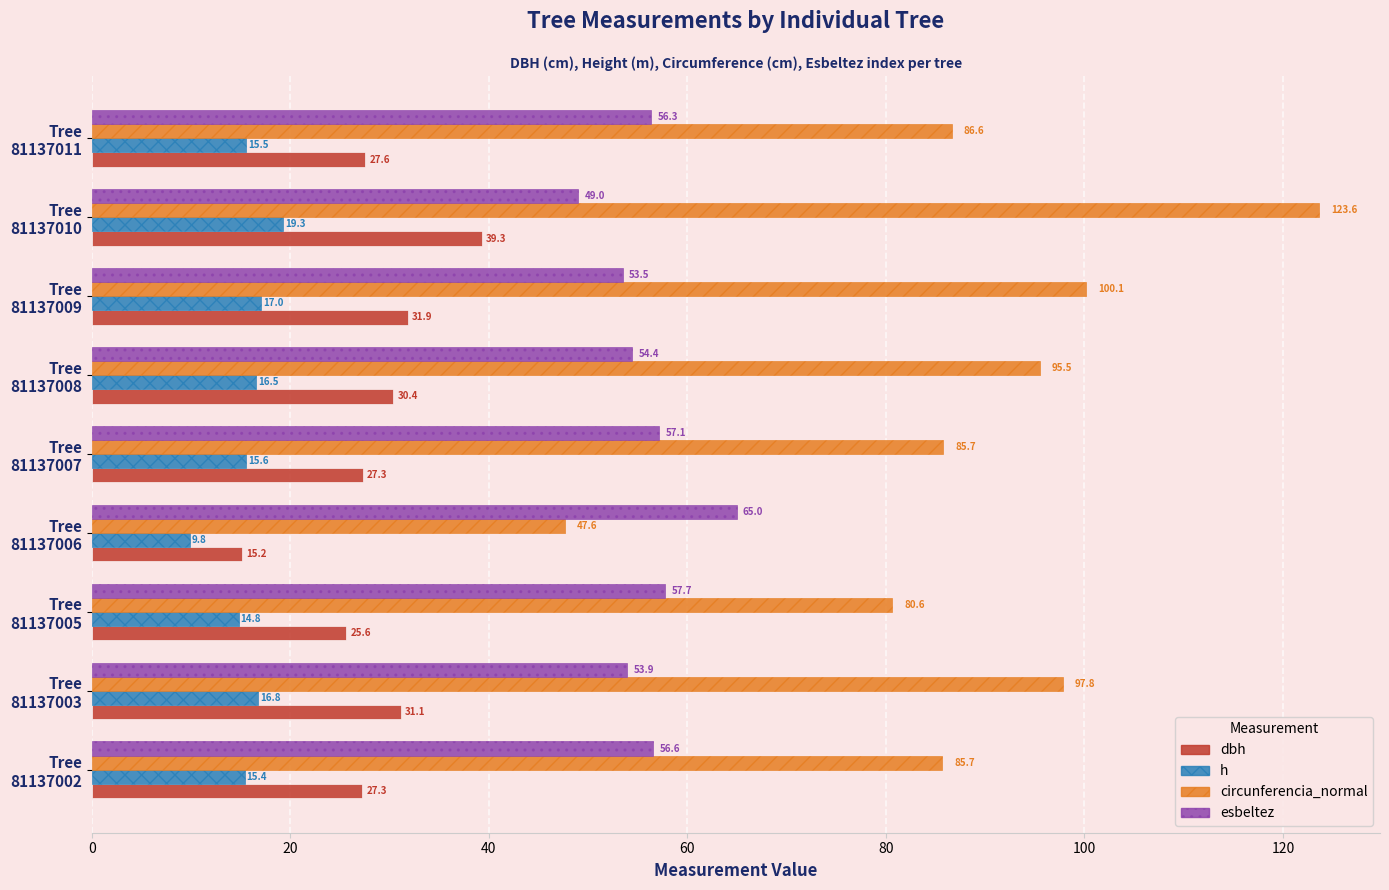

List the labels in order of h value, smallest first.

Tree
81137006, Tree
81137005, Tree
81137002, Tree
81137011, Tree
81137007, Tree
81137008, Tree
81137003, Tree
81137009, Tree
81137010